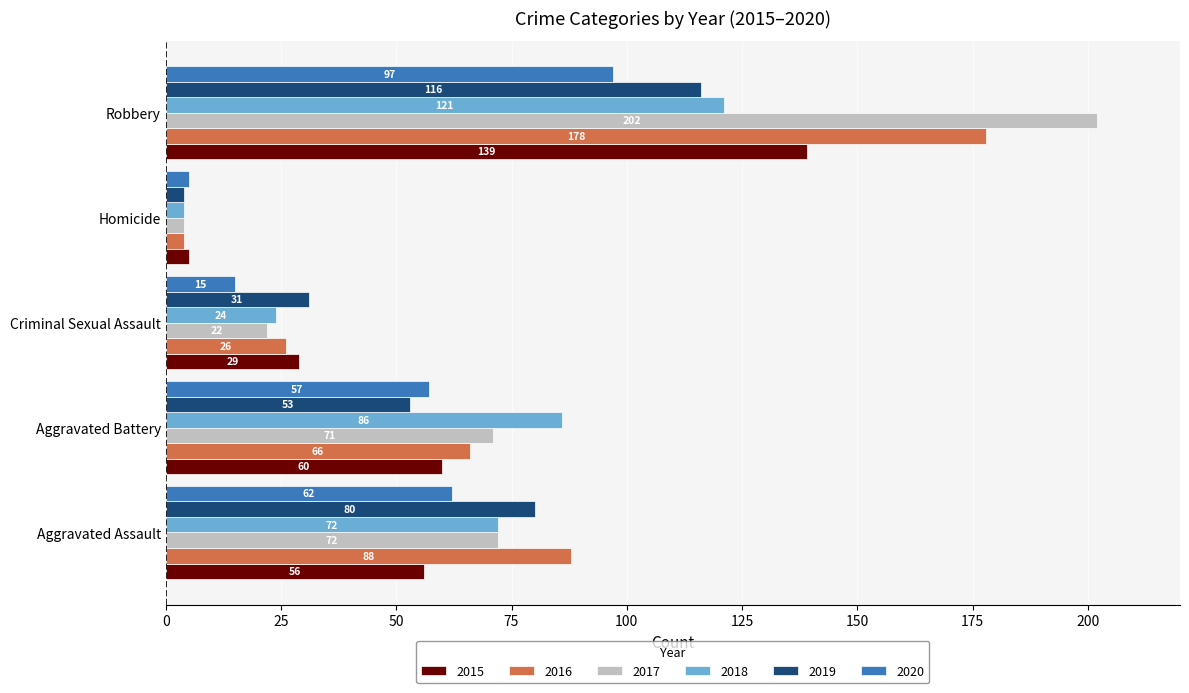

What is the total value across all series at Homicide?

26